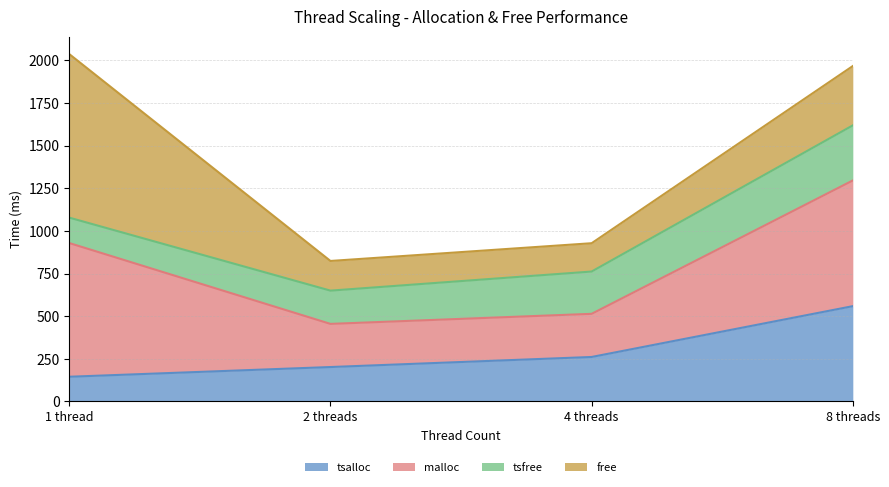

What is the minimum value for tsalloc?

145